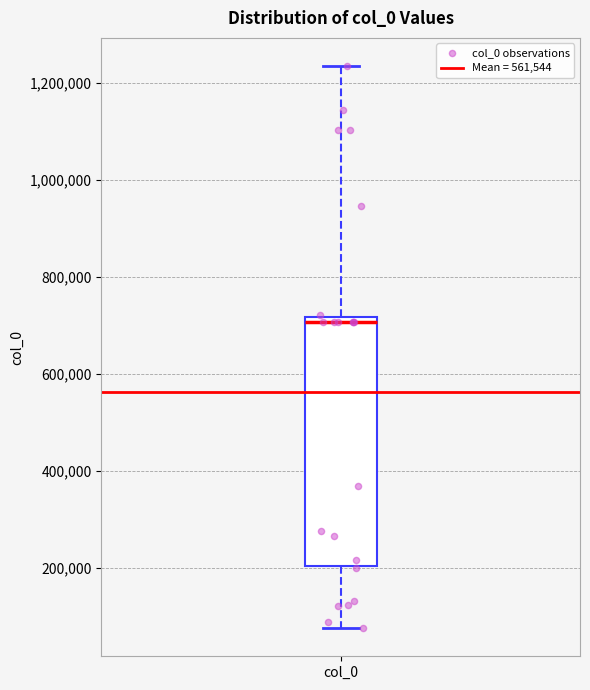

Transcribe this box plot: give where the median line is, the range the box spans, and where the two whiskers end, as read against the y-axis. The values are not printed on the chart, so give them approximately, as read against the axis.

median 700000, box 200000 to 720000, whiskers 80000 to 1240000